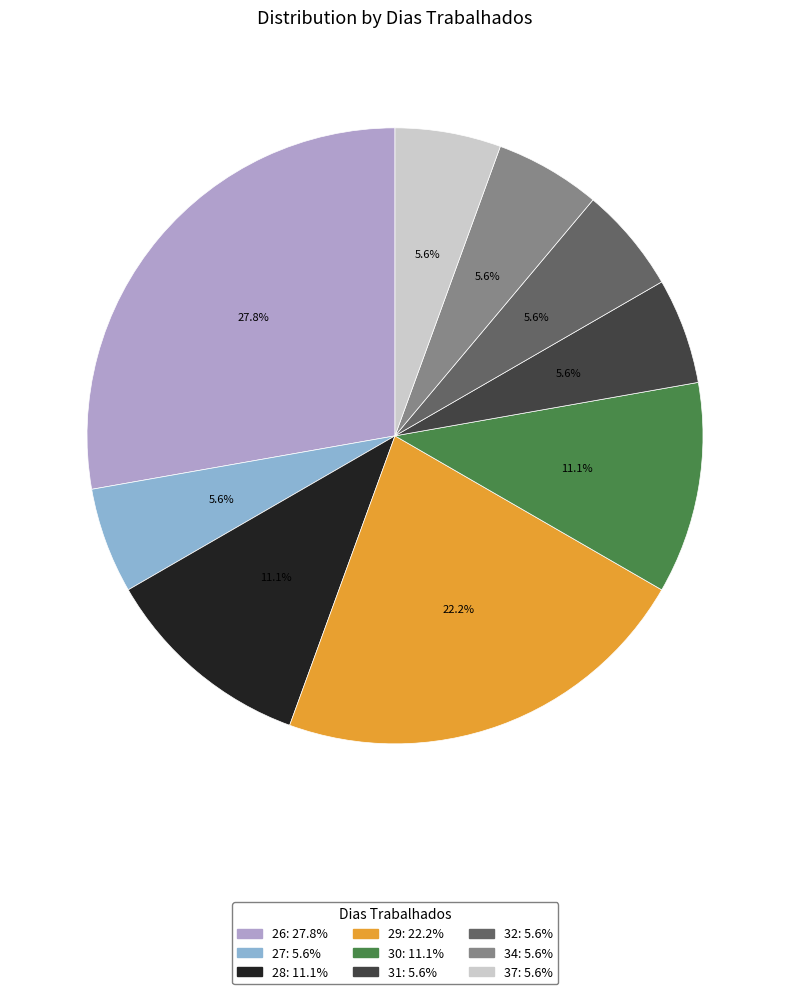

Combined, do 30 and 29 account for over 50%?

No